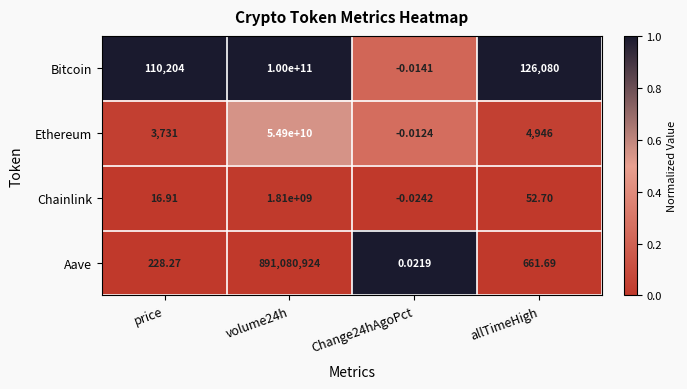

Which series changed the most between price and volume24h?

Bitcoin